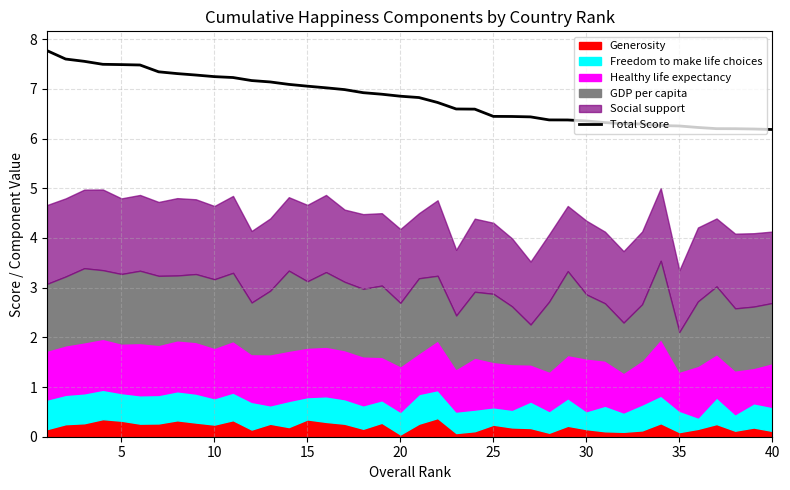

What is the greatest value displayed?

7.8